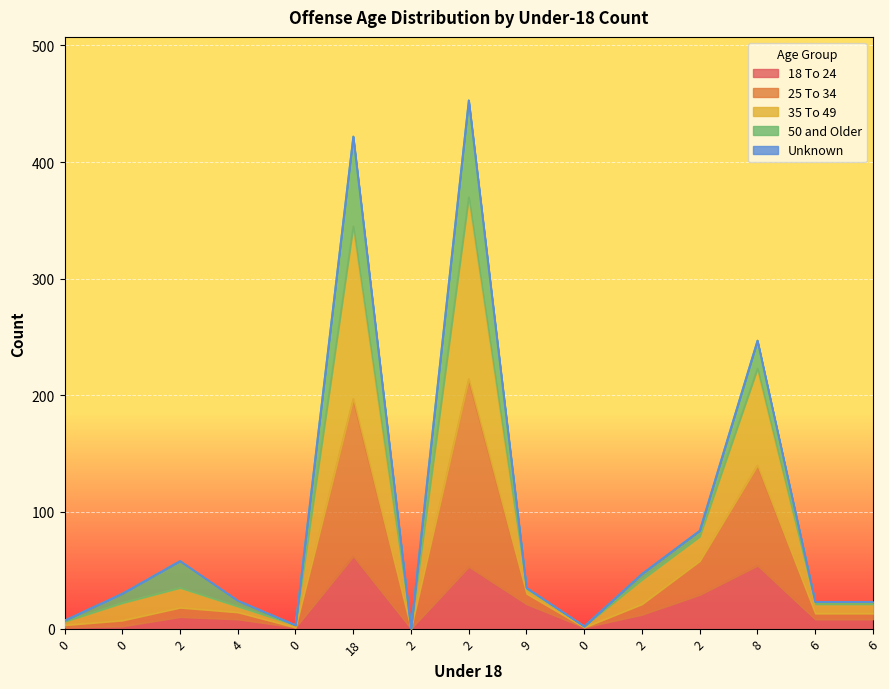

Is it true that 25 To 34 equals 35 at 2?

True